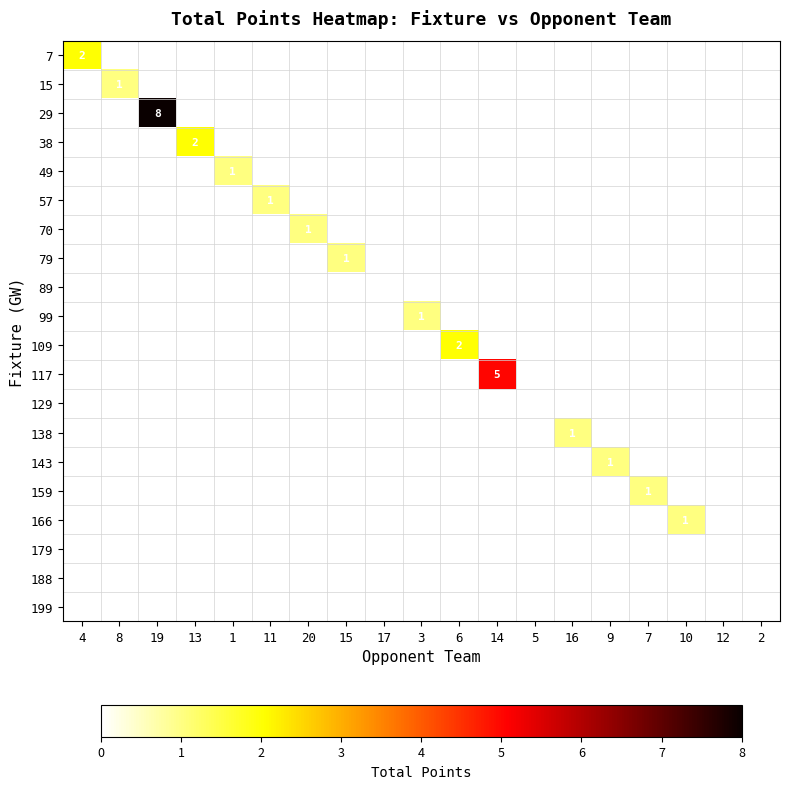

What is the sum of all 15 values?

1